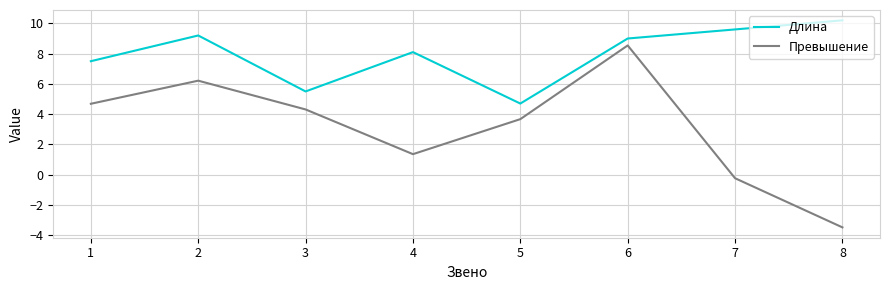

Which series has the largest total across all categories?

Длина